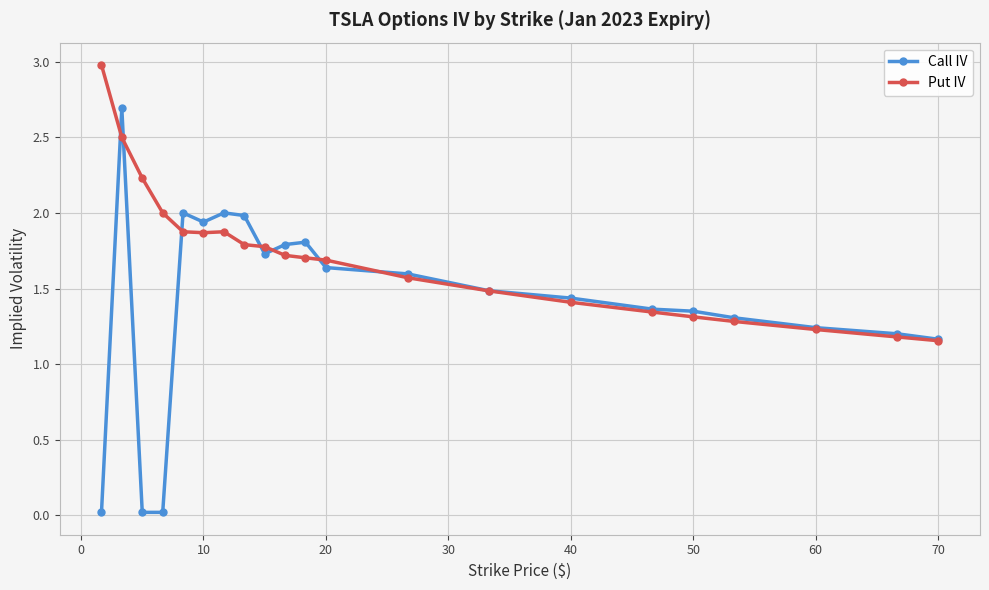

Which series has the largest total across all categories?

Put IV